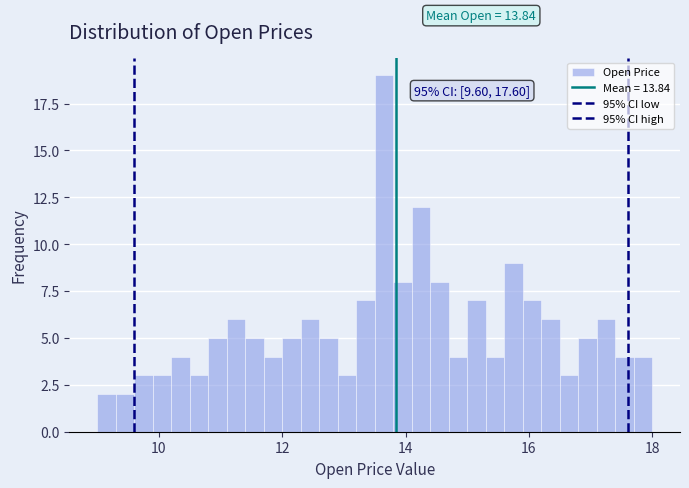

Around what value on the x-axis is the tallest bar? Give the approximate position of its centre, as read against the axis.

13.6